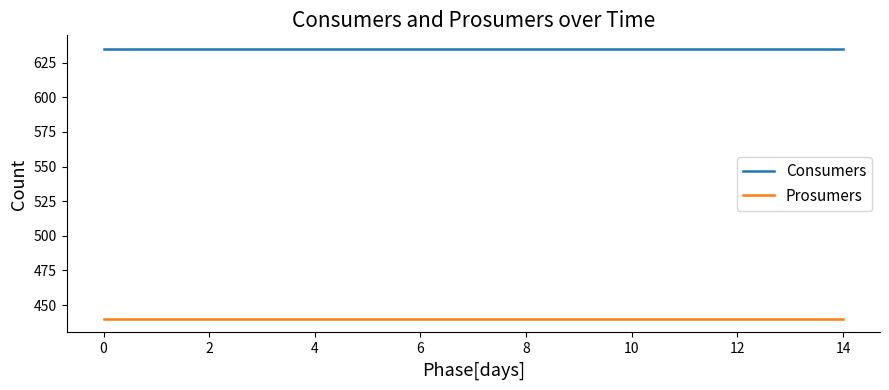

List the series in order of their peak value, lowest first.

Prosumers, Consumers